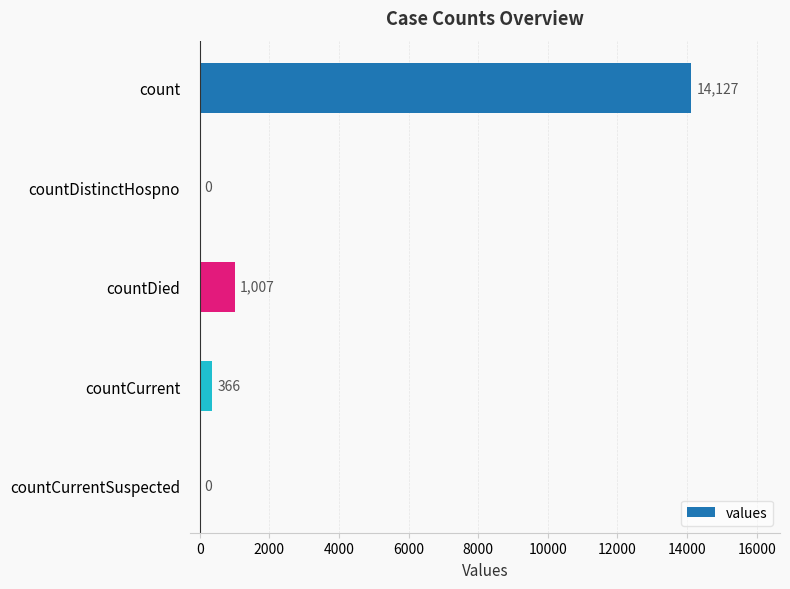

Reading bottom to top, what are all the values shown in this chart?

countCurrentSuspected=0	countCurrent=366	countDied=1007	countDistinctHospno=0	count=14127